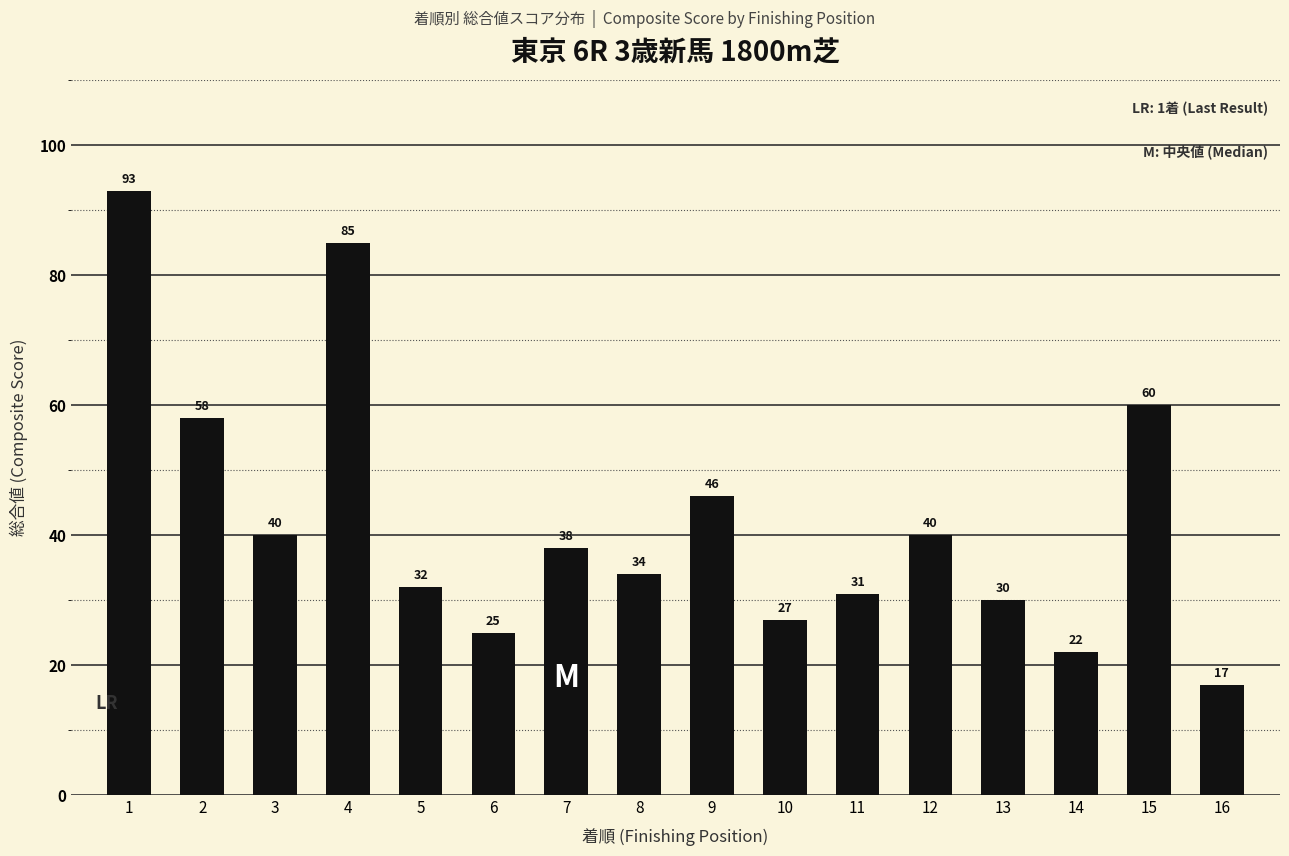

The chart shows a value of 40 at 12. True or false?

True